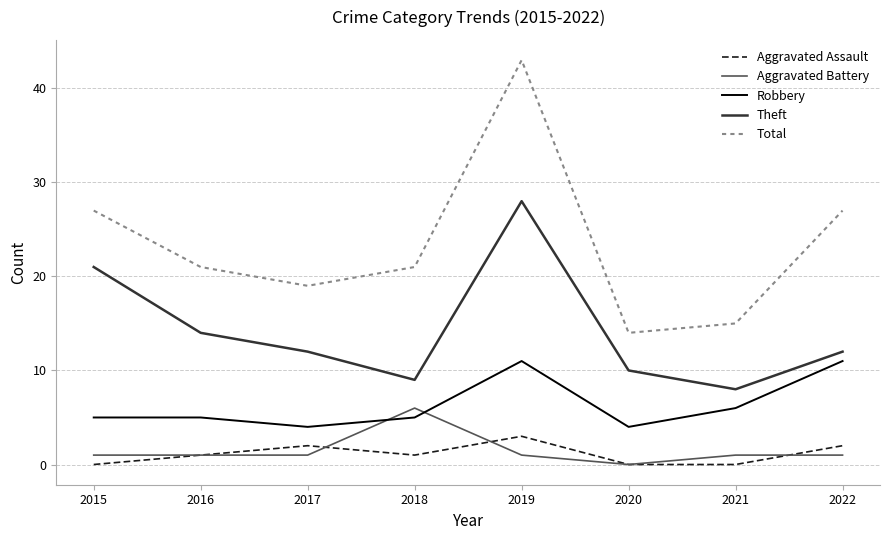

Which series has the largest total across all categories?

Total